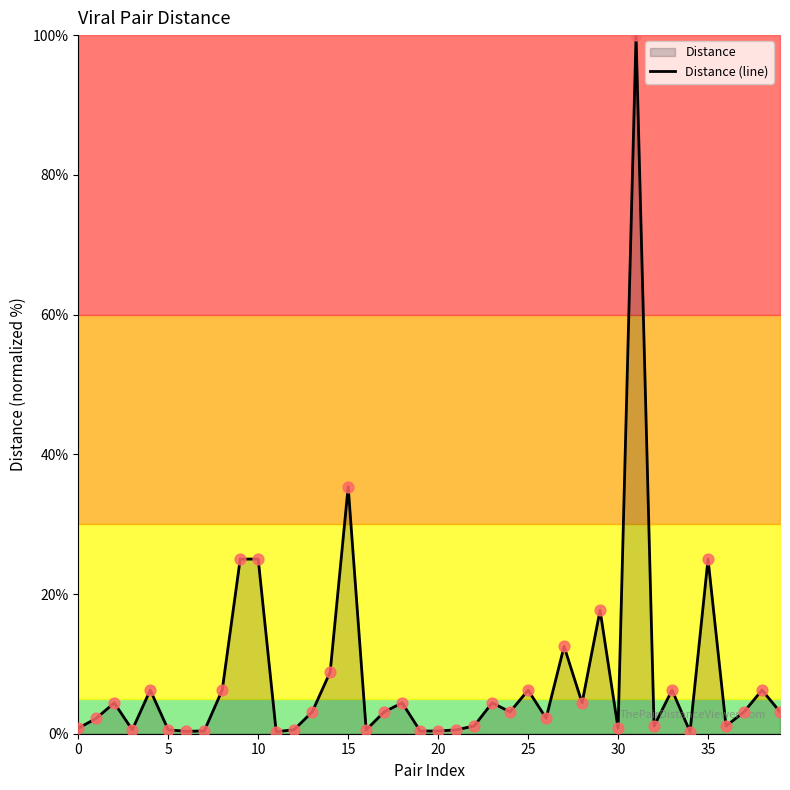

What is the ratio of the value at 19 to the value at 23?

0.1